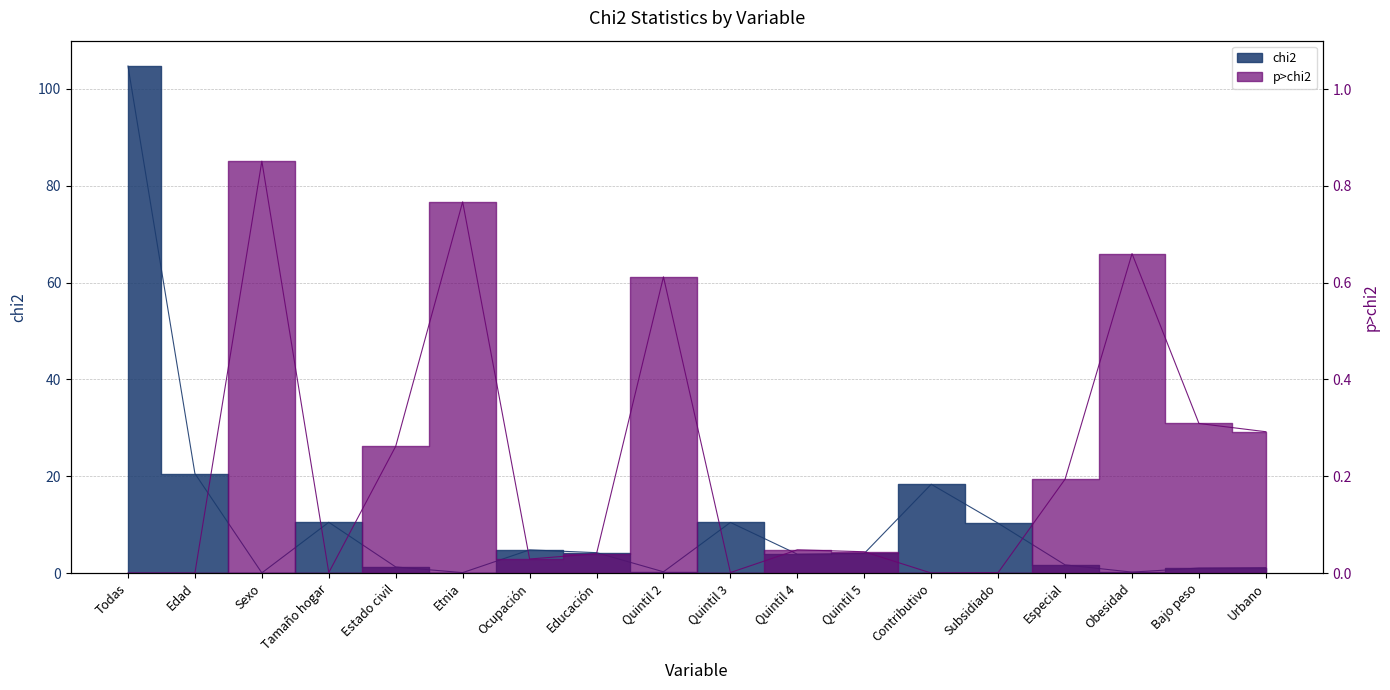

Reading left to right, list all the values displayed in this chart.

chi2: 104.7	20.6	0.0	10.5	1.3	0.1	4.8	4.2	0.3	10.5	3.9	4.1	18.3	10.3	1.7	0.2	1.0	1.1
p>chi2: 0.0	0.0	0.9	0.0	0.3	0.8	0.0	0.0	0.6	0.0	0.0	0.0	0.0	0.0	0.2	0.7	0.3	0.3